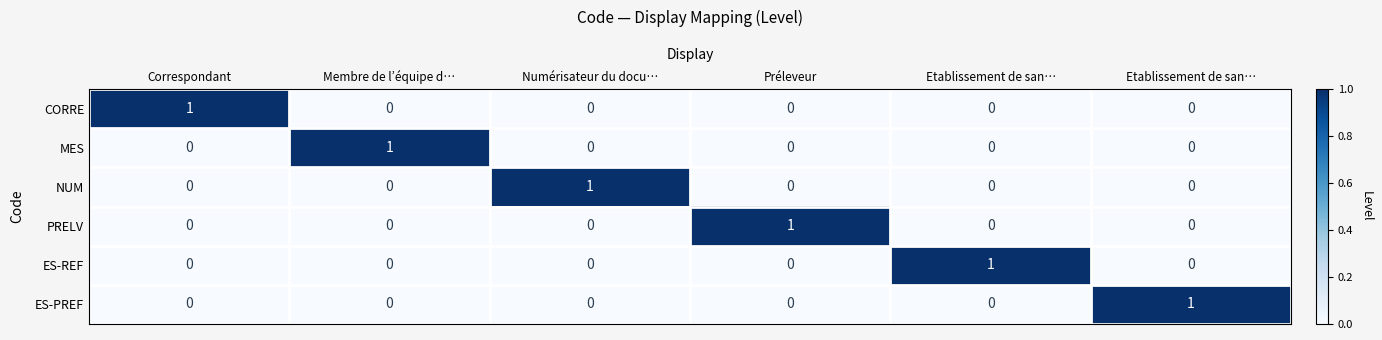

How many values in the NUM series exceed 0?

1